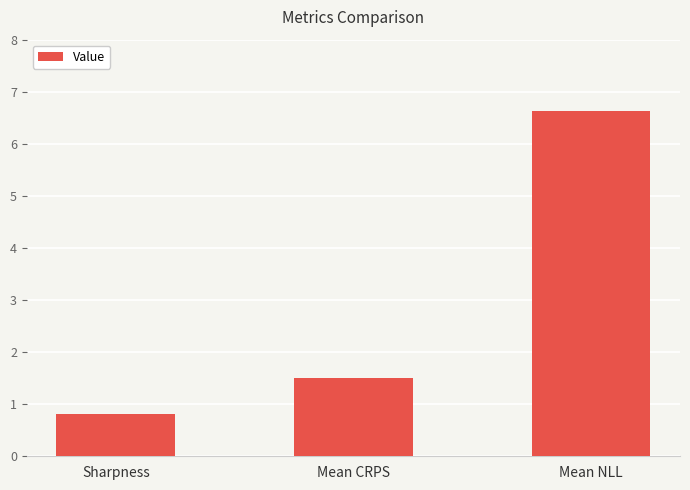

What position from the left is Mean CRPS?

2